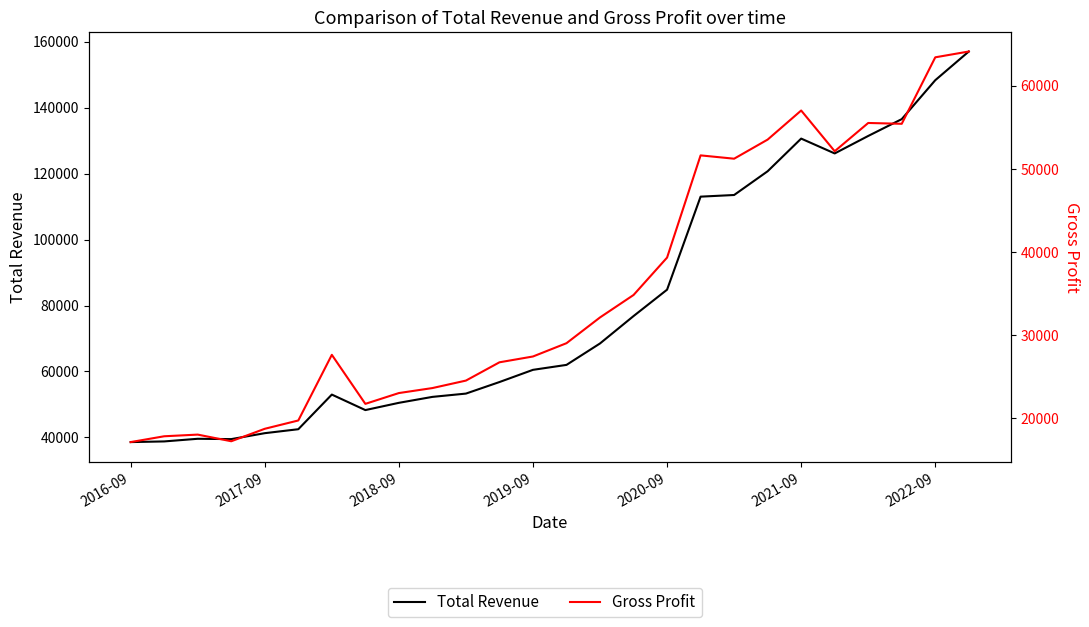

List the series in order of their peak value, lowest first.

Gross Profit, Total Revenue